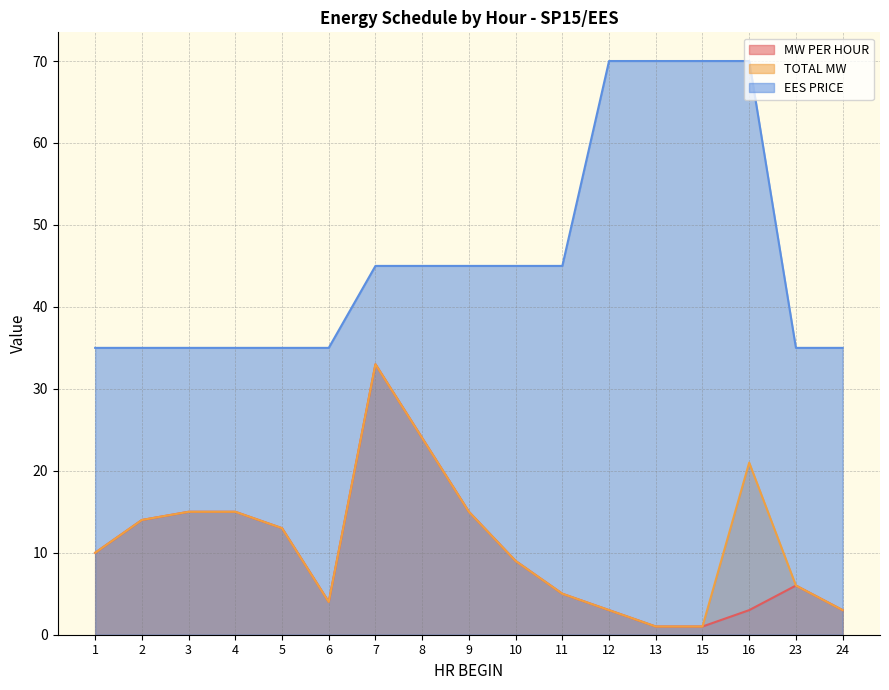

What are all the series names shown in the legend?

MW PER HOUR, TOTAL MW, EES PRICE